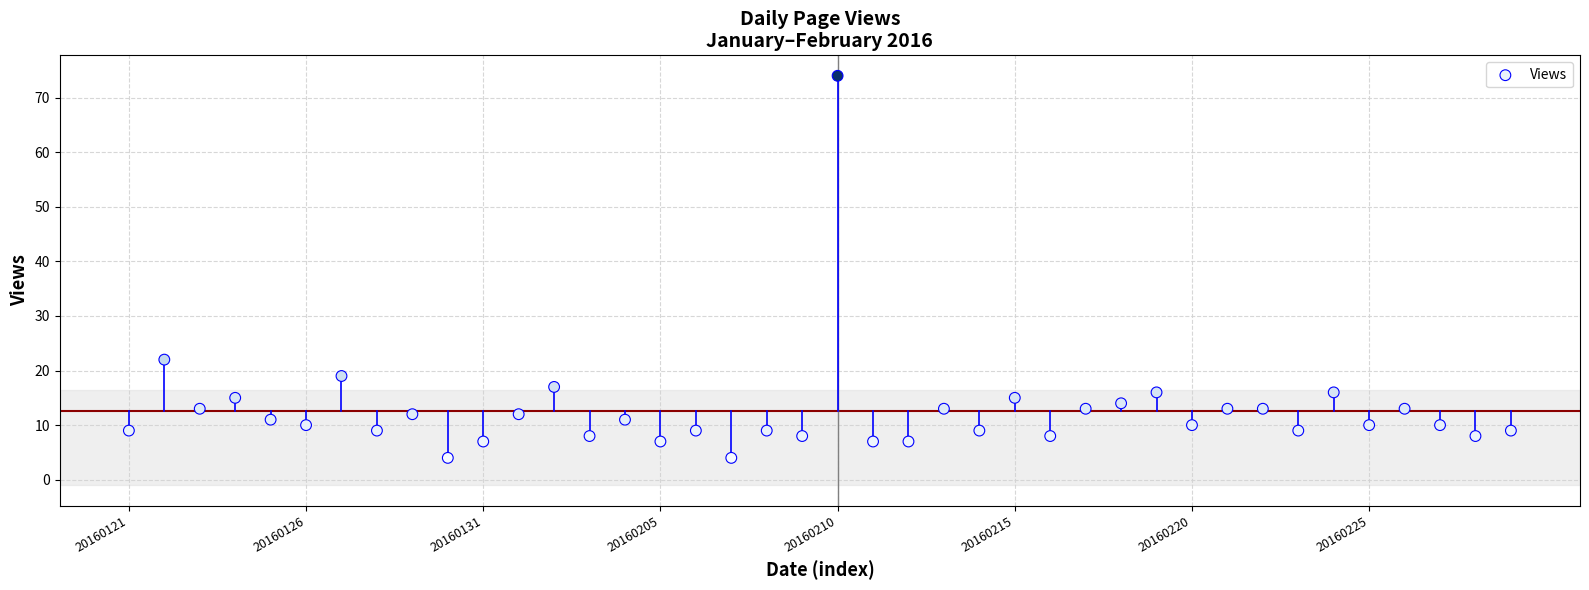

What Y value in the scatter plot is closest to 39?

22